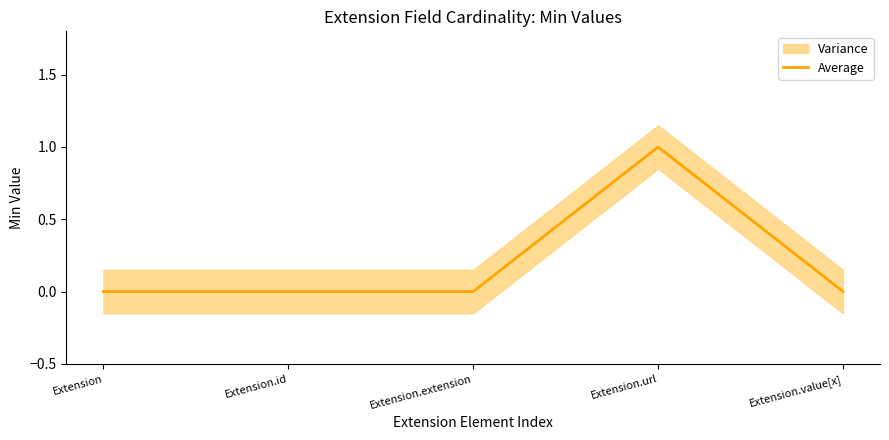

Reading left to right, list all the values displayed in this chart.

0	0	0	1	0